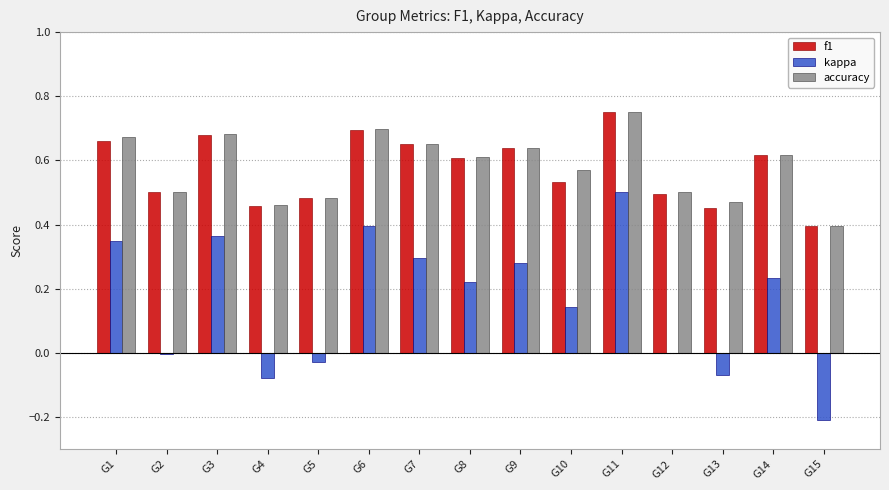

True or false: f1 has a value of 0.3 at G7.

False